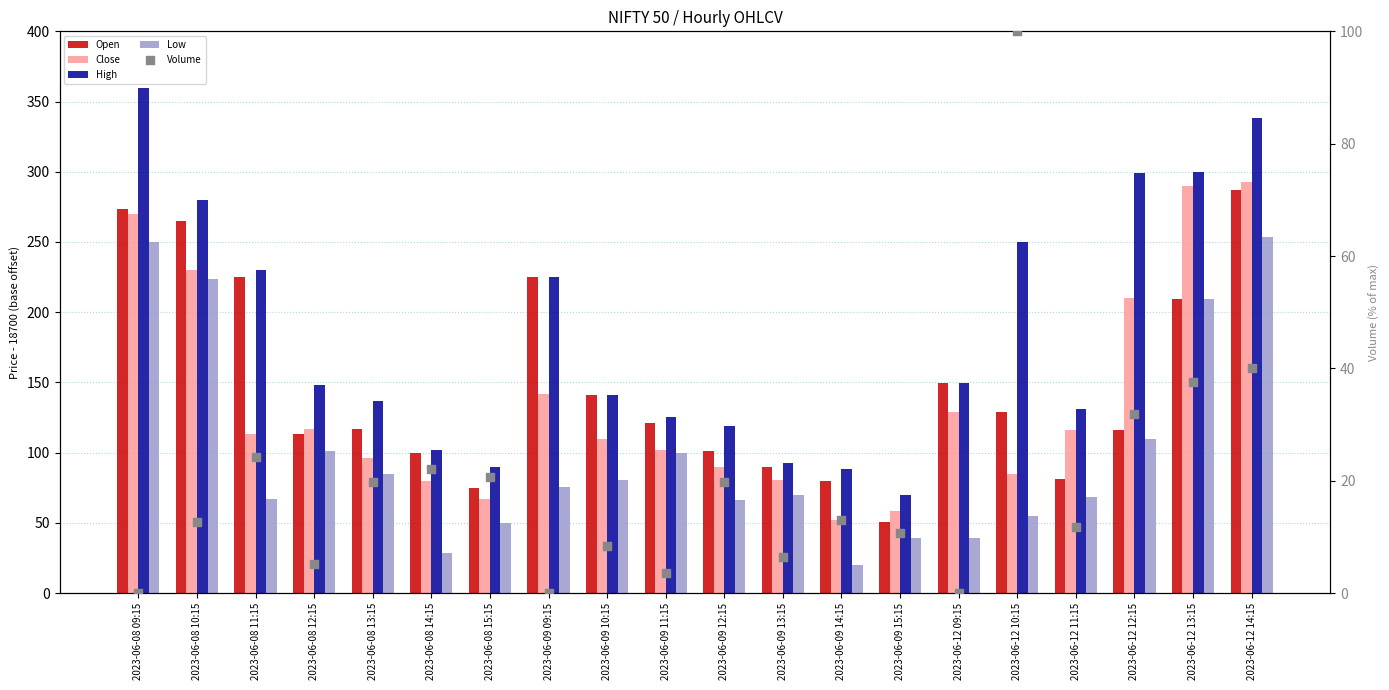

Which series has the largest total across all categories?

High